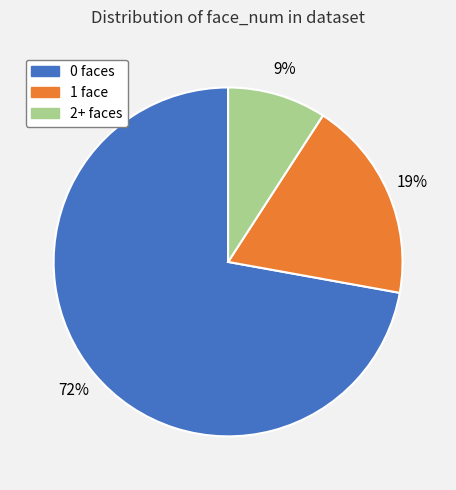

Does any single category account for the majority?

Yes